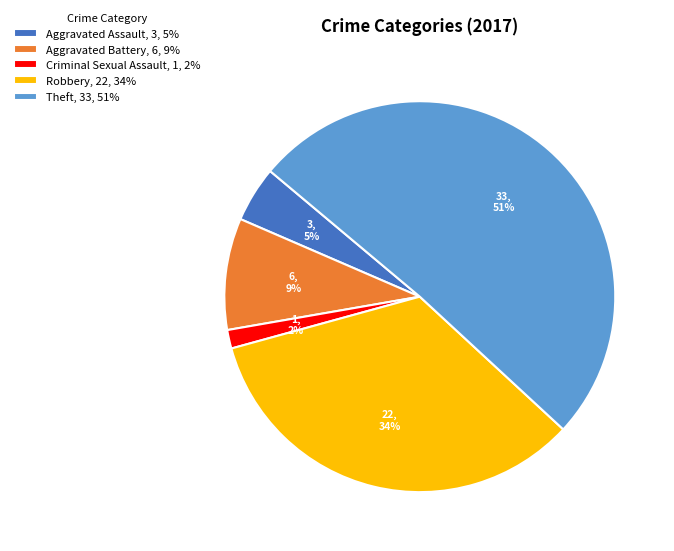

What is the majority slice?

Theft, 33, 51%